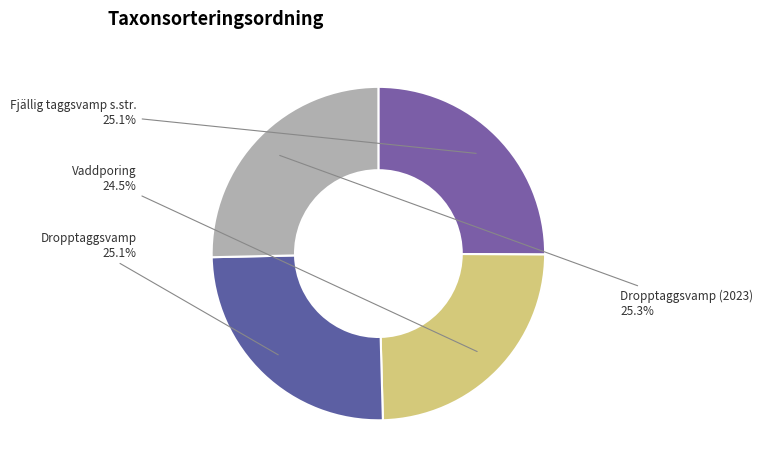

Which slice is the smallest?

Vaddporing